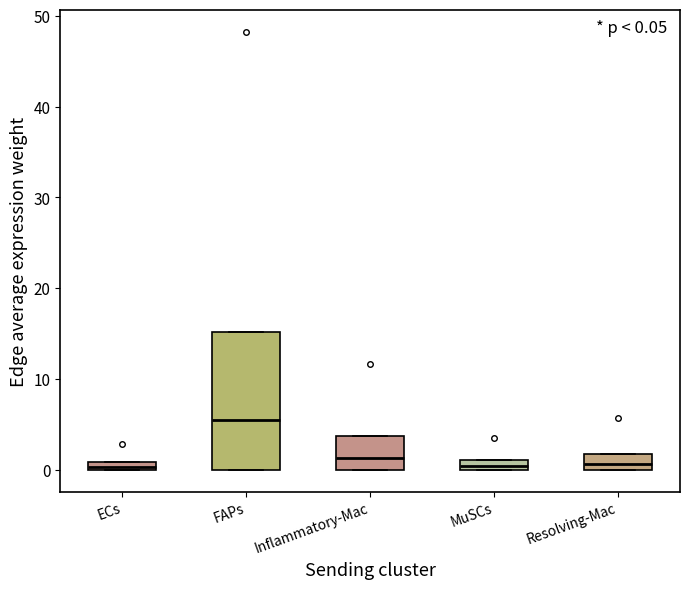

Which box is the tallest, from its lower edge to its upper edge?

FAPs